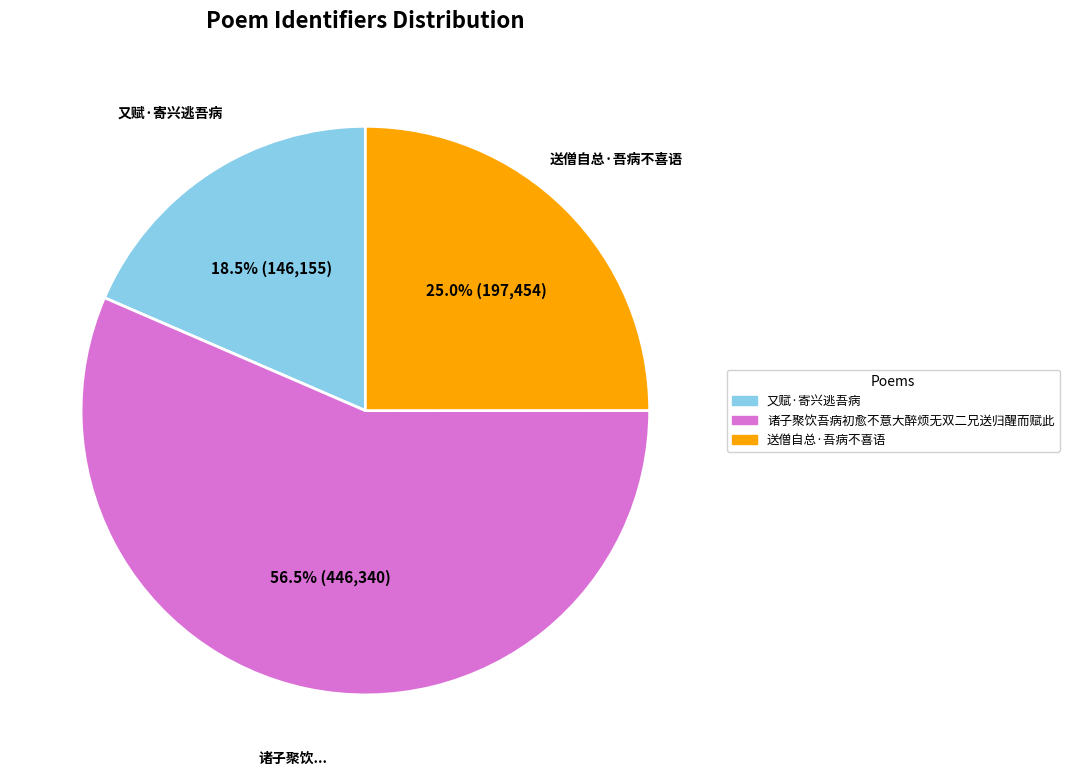

Which slice is the smallest?

又赋·寄兴逃吾病